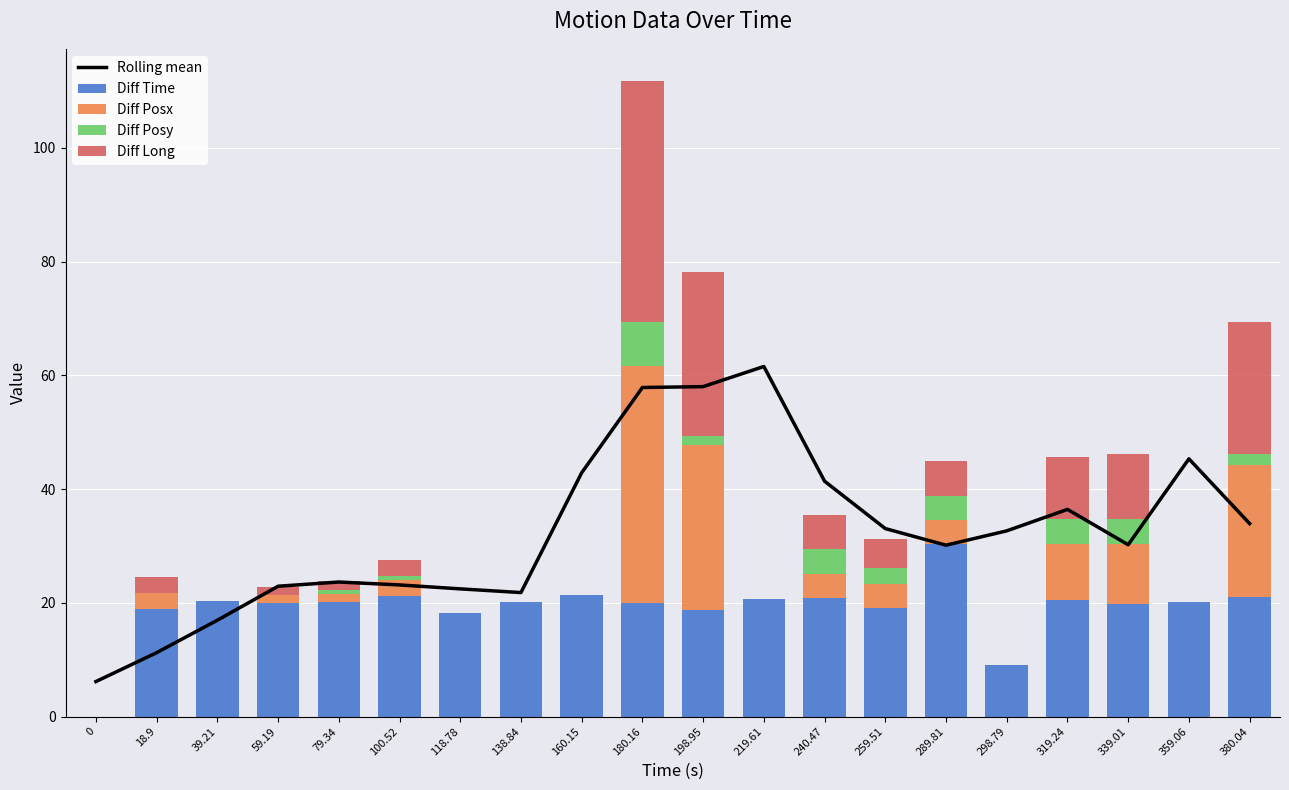

Which category has the highest value in the Diff Time series?

289.81